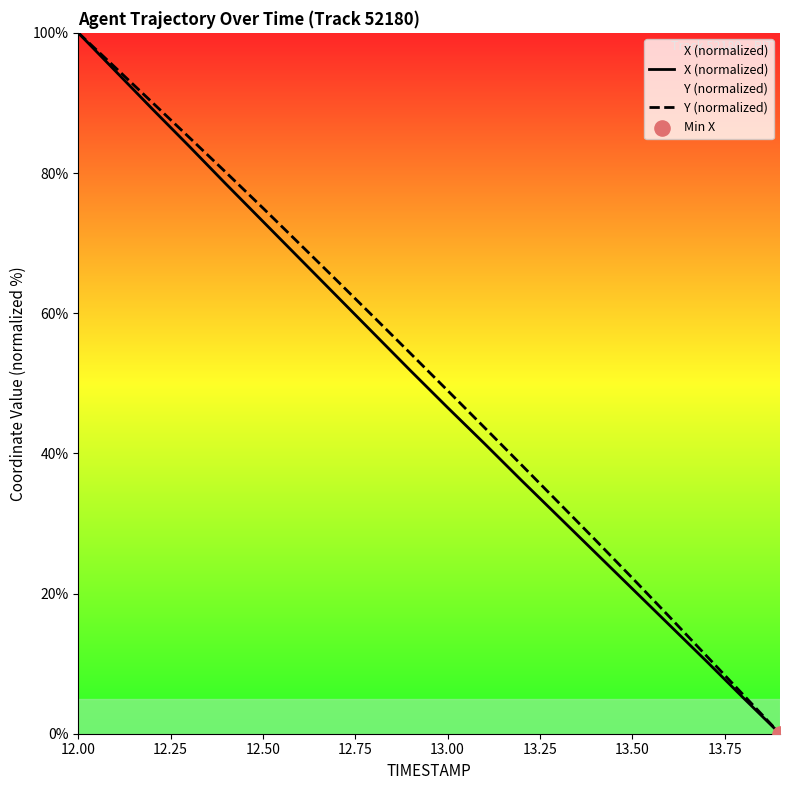

At which category is the sum across all series the highest?

12.00